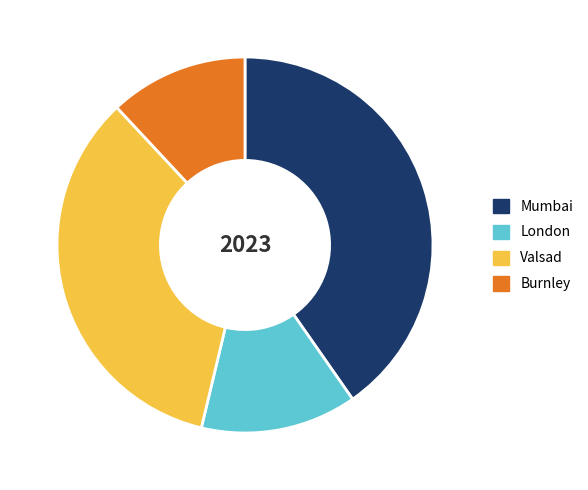

Approximately how many times larger is the value at Burnley compared to Mumbai?

0.3